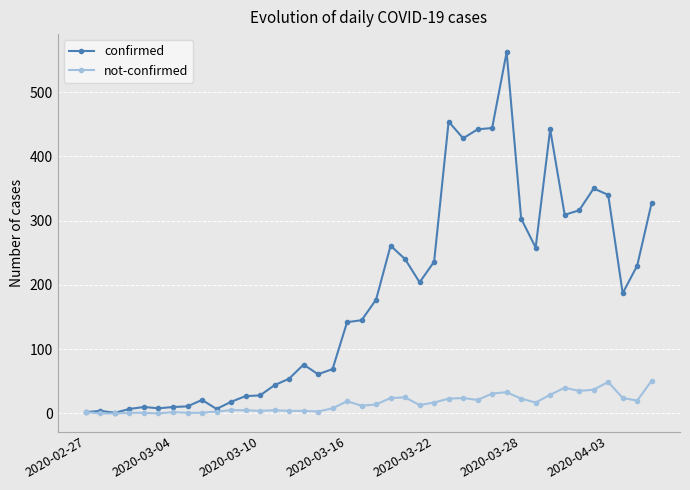

List the series in order of their overall mean, lowest first.

not-confirmed, confirmed